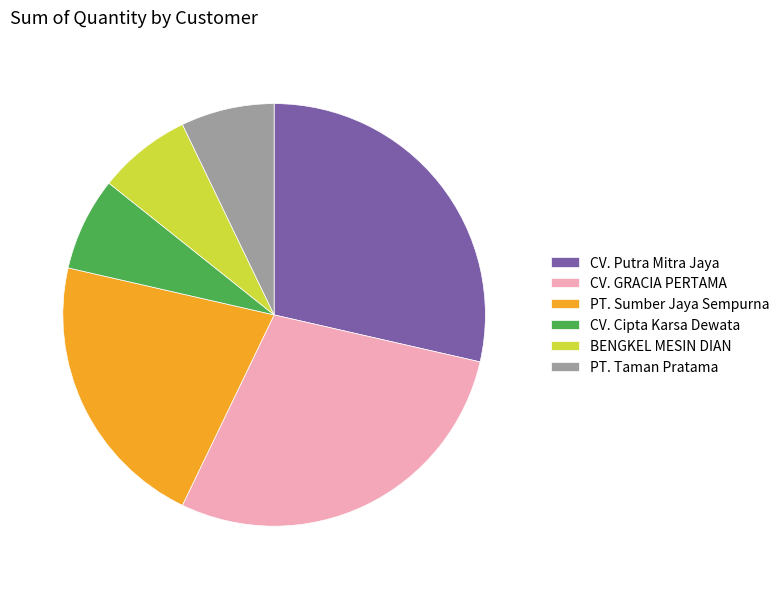

The PT. Sumber Jaya Sempurna slice represents 29% of the pie. True or false?

False